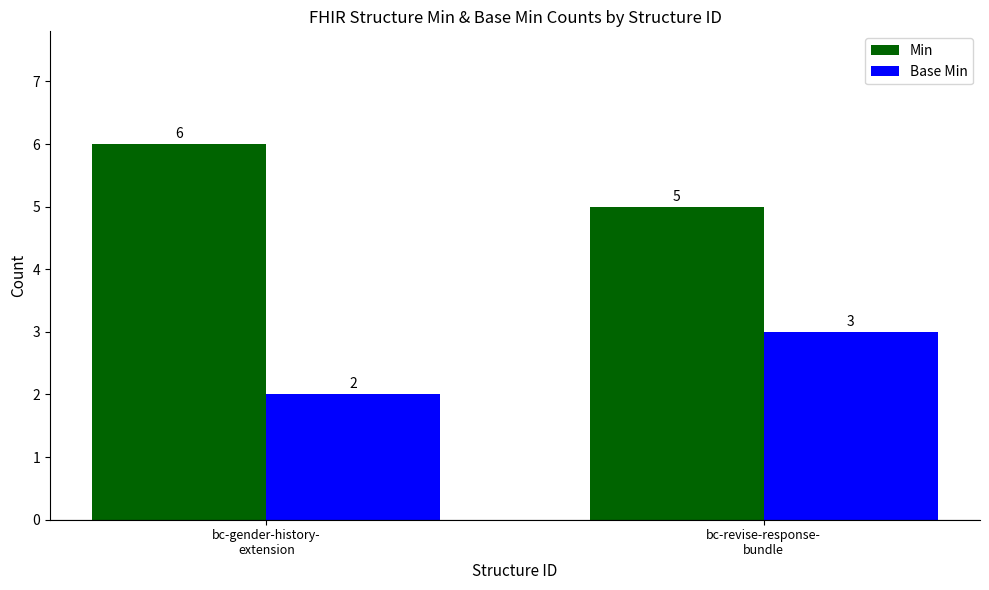

What is the approximate value of Base Min at bc-revise-response-
bundle?

3